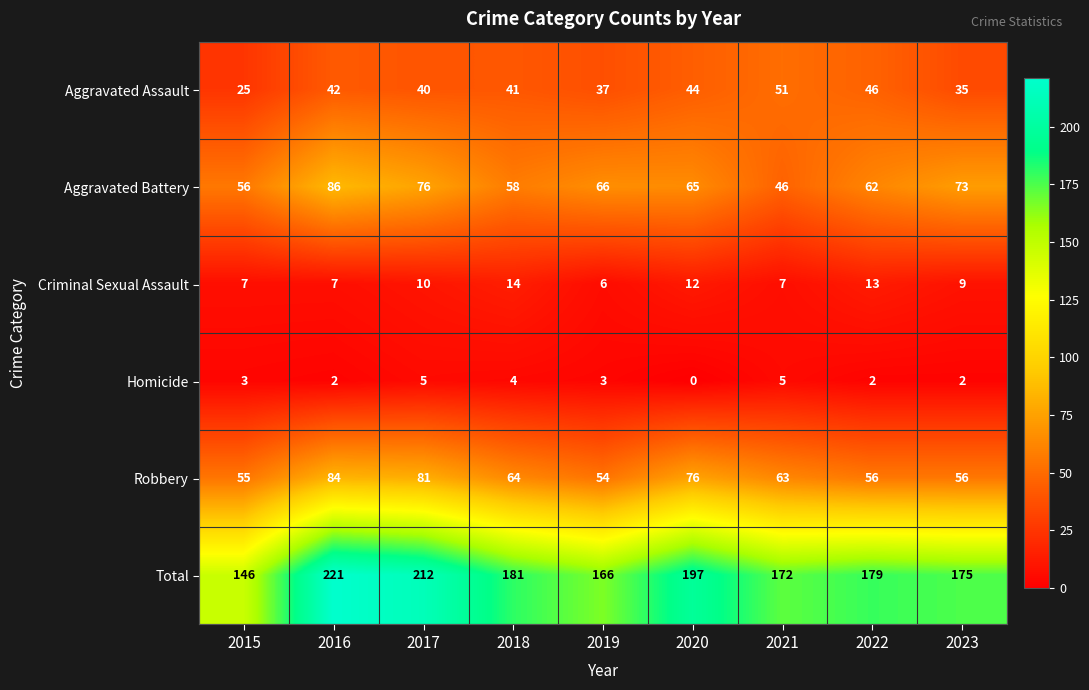

Which series changed the most between 2015 and 2020?

Total